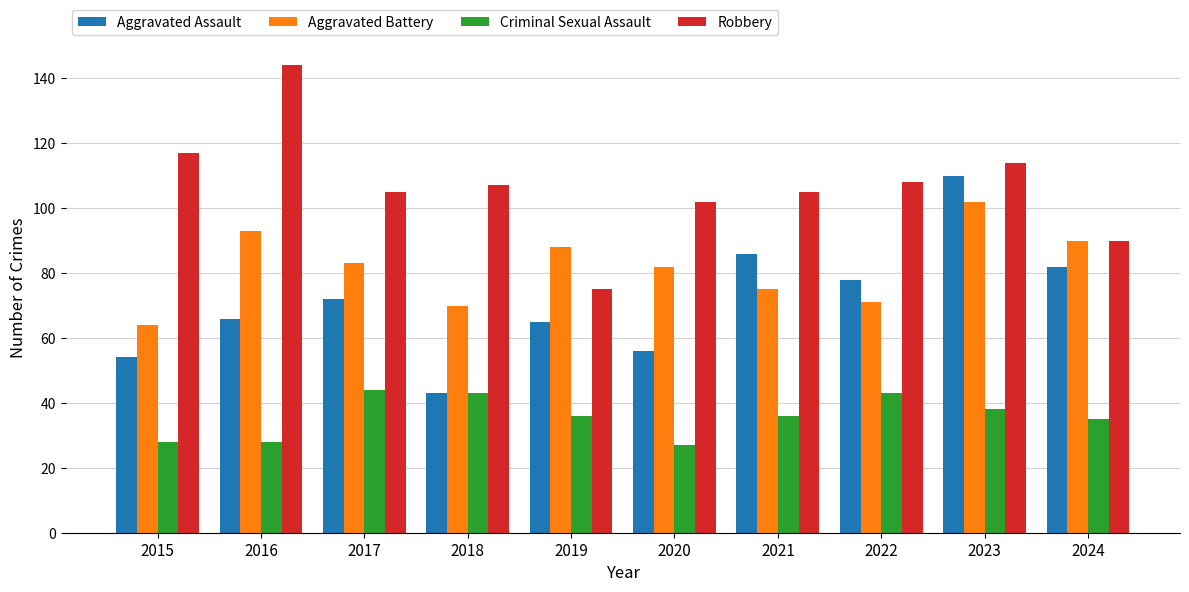

Reading right to left, what are all the values shown in this chart?

Aggravated Assault: 82	110	78	86	56	65	43	72	66	54
Aggravated Battery: 90	102	71	75	82	88	70	83	93	64
Criminal Sexual Assault: 35	38	43	36	27	36	43	44	28	28
Robbery: 90	114	108	105	102	75	107	105	144	117